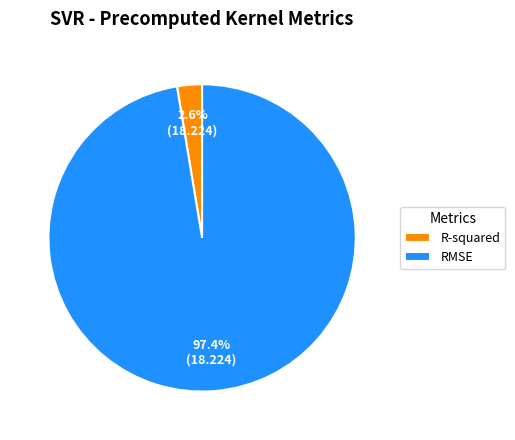

What percentage is the R-squared slice, to the nearest percent?

3%